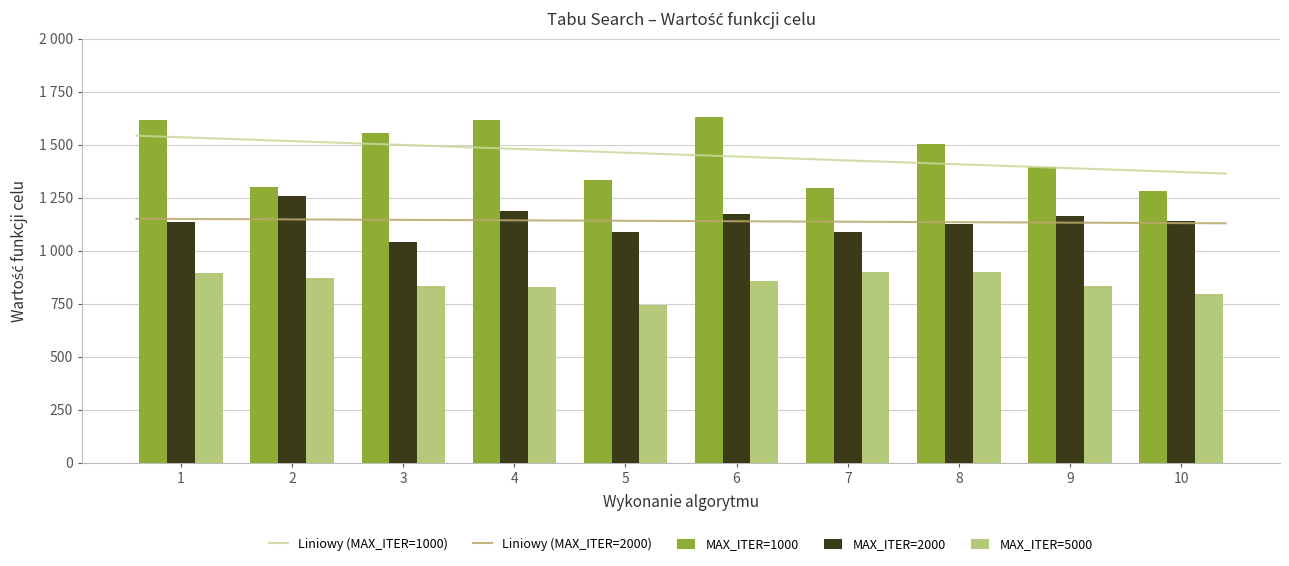

At 4, list the series in order from smallest to largest.

MAX_ITER=5000, MAX_ITER=2000, MAX_ITER=1000